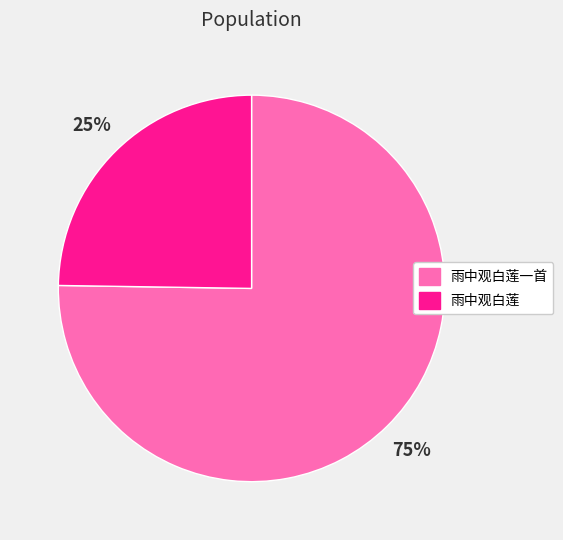

Is there any slice that represents more than half of the pie?

Yes